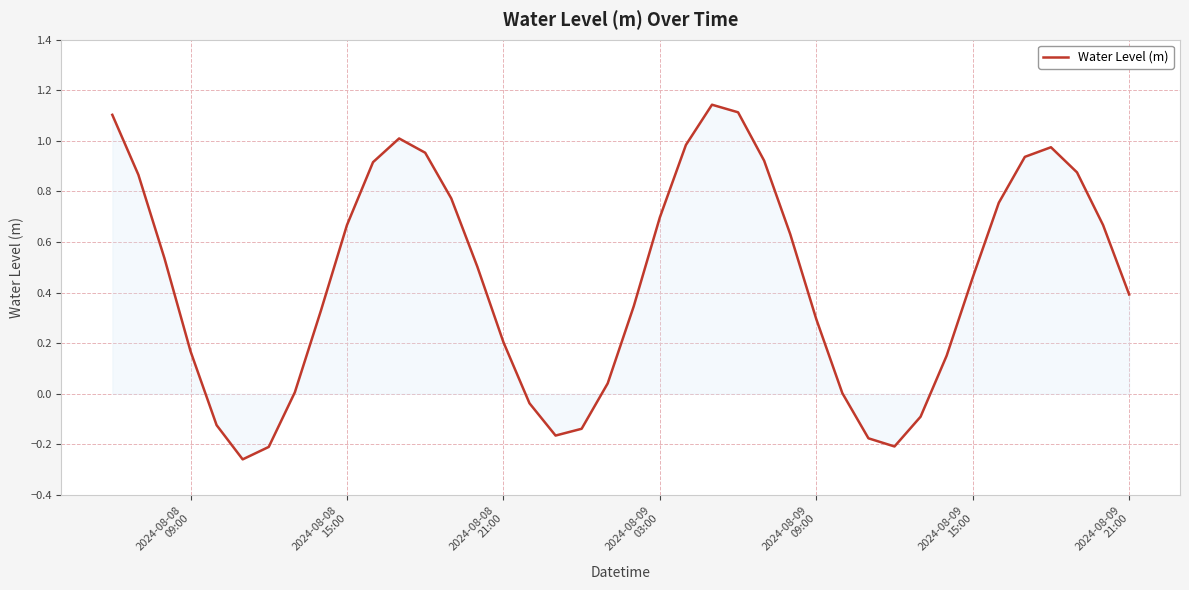

What is the difference between the maximum and minimum values?

1.4